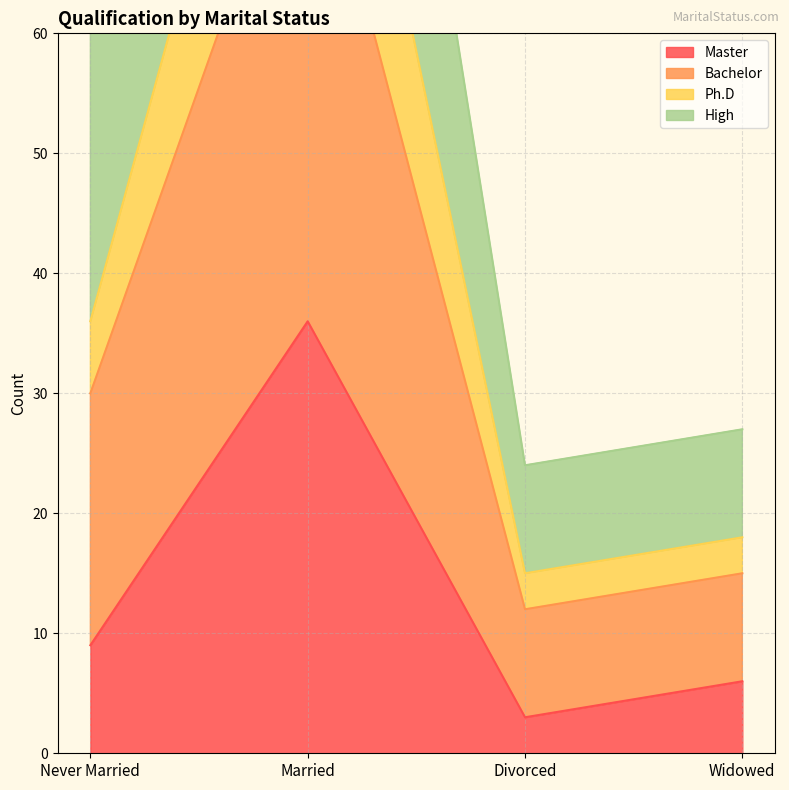

True or false: Ph.D has a value of 12 at Widowed.

False